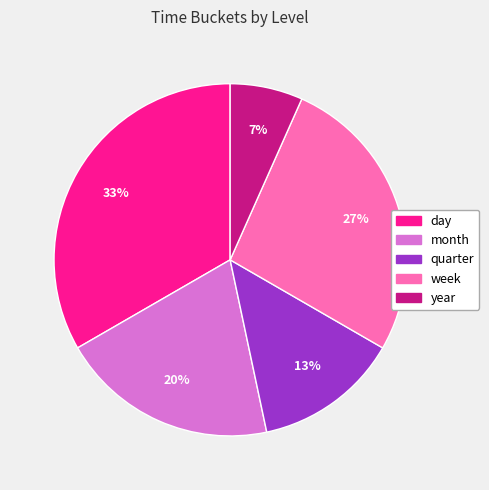

Combined, do quarter and year account for over 50%?

No